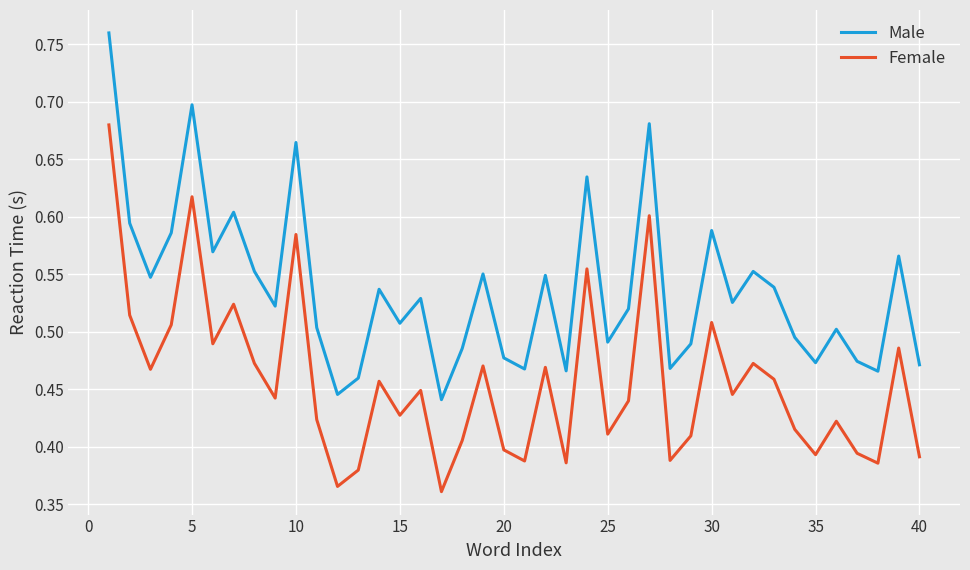

Which series has the largest total across all categories?

Male